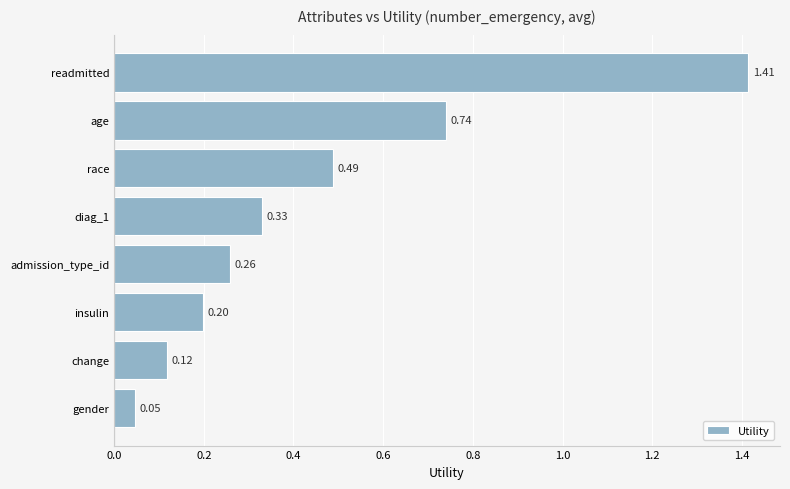

What is the sum of the values at change and readmitted?

1.5